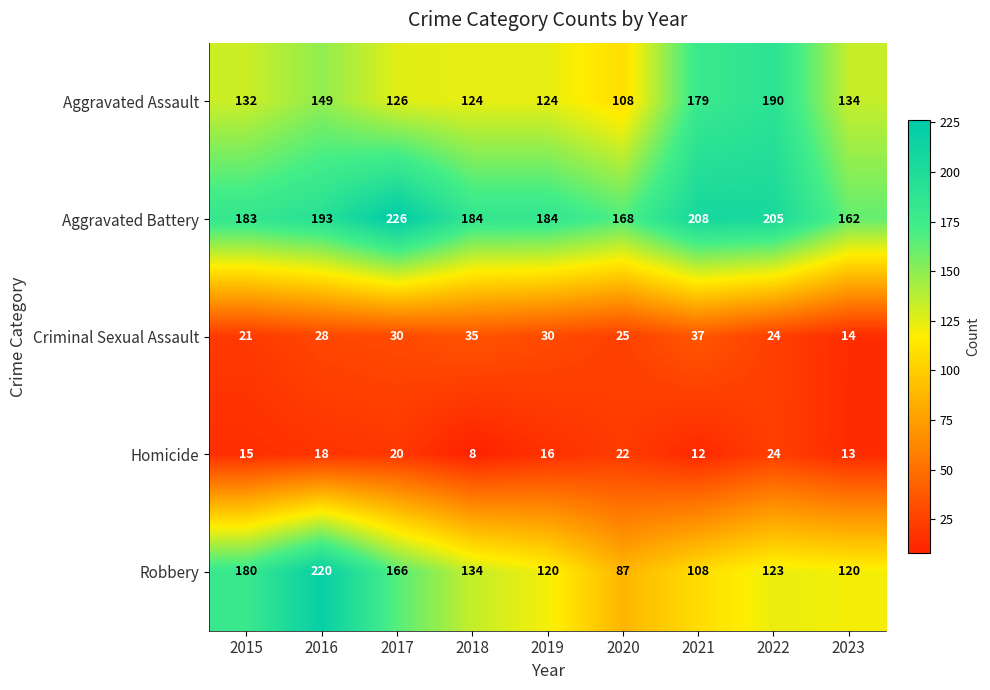

At 2020, list the series in order from largest to smallest.

Aggravated Battery, Aggravated Assault, Robbery, Criminal Sexual Assault, Homicide